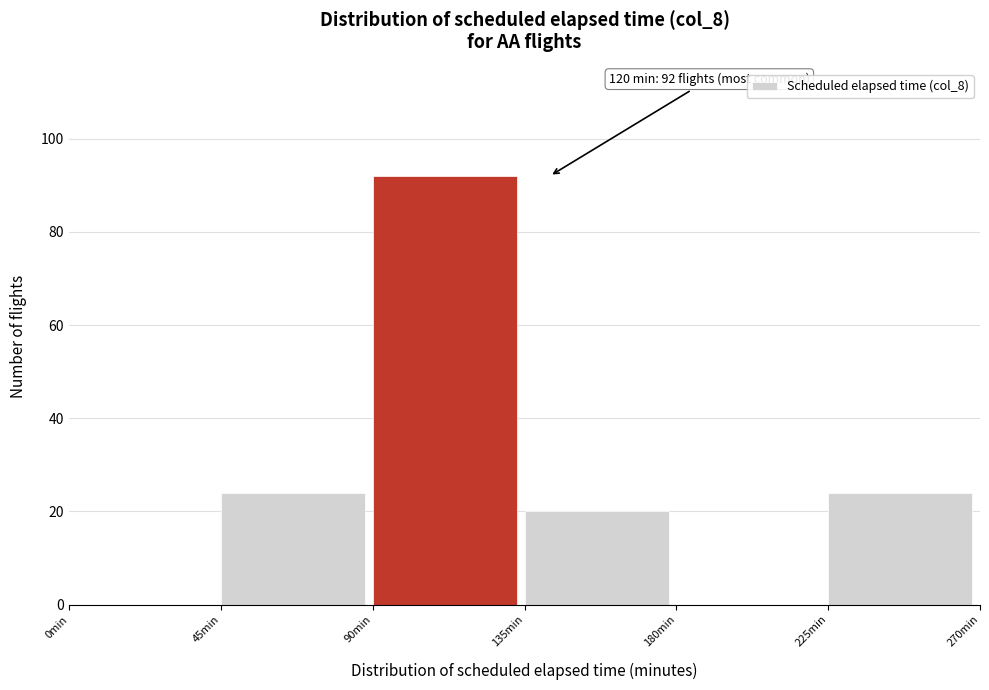

Which range on the x-axis has the tallest bar?

90 to 135